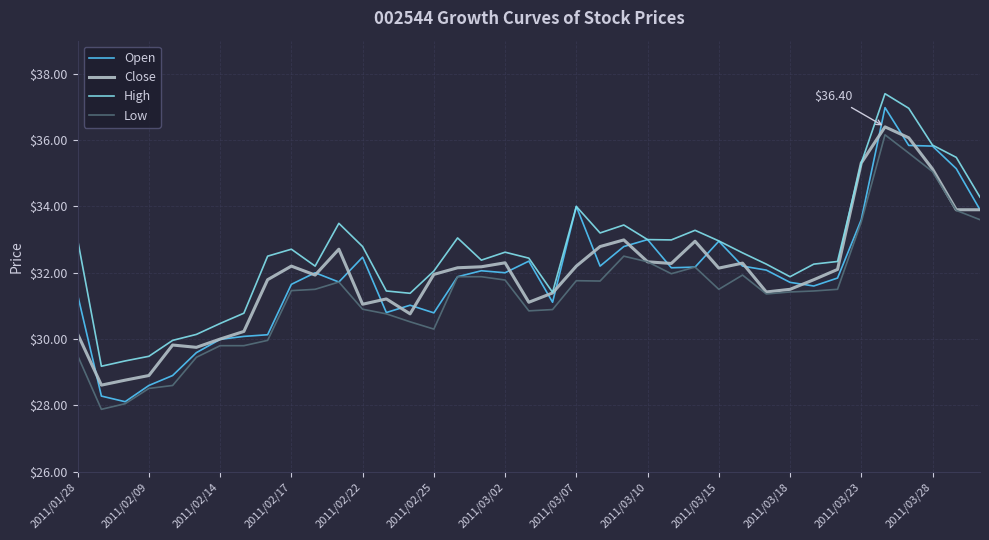

Does the chart have visible grid lines?

Yes